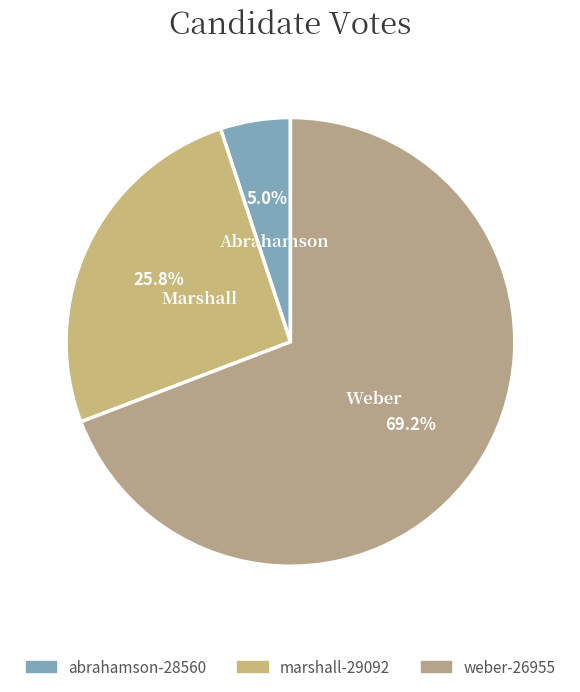

Combined, what portion of the pie is abrahamson-28560 and marshall-29092?

30.8%